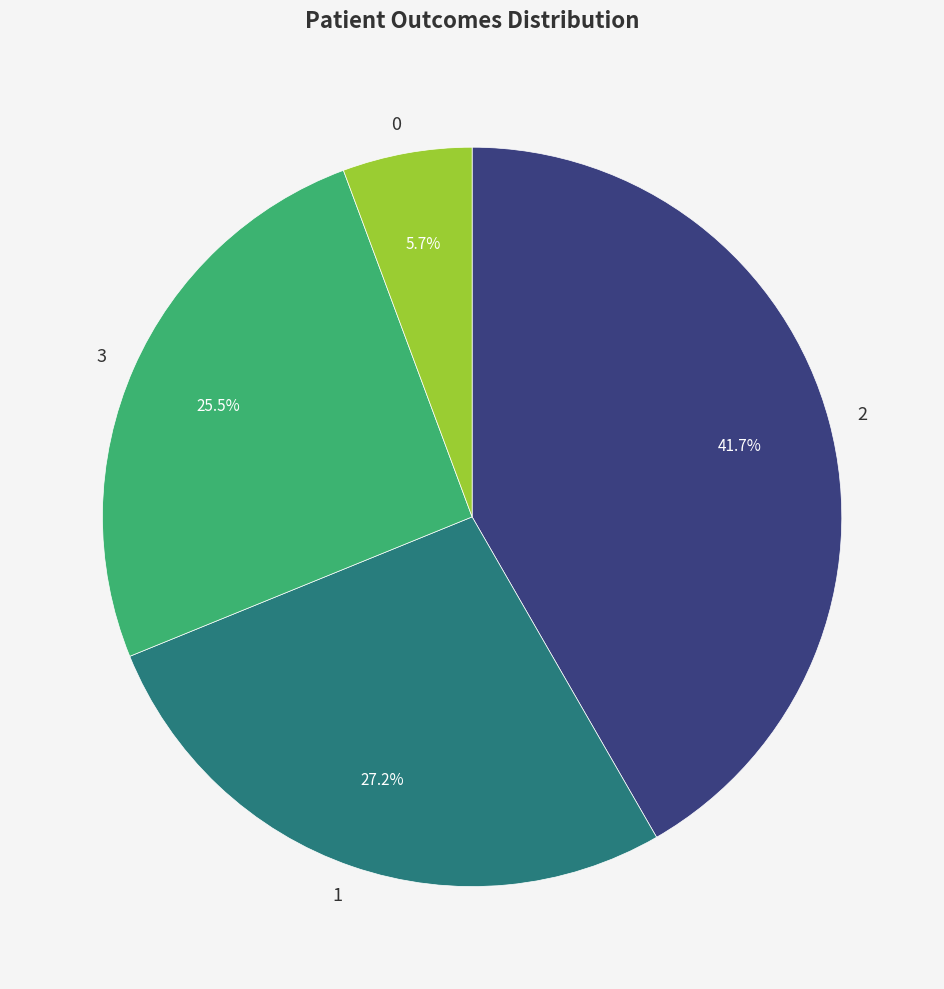

What portion of the pie excludes 3?

74.5%